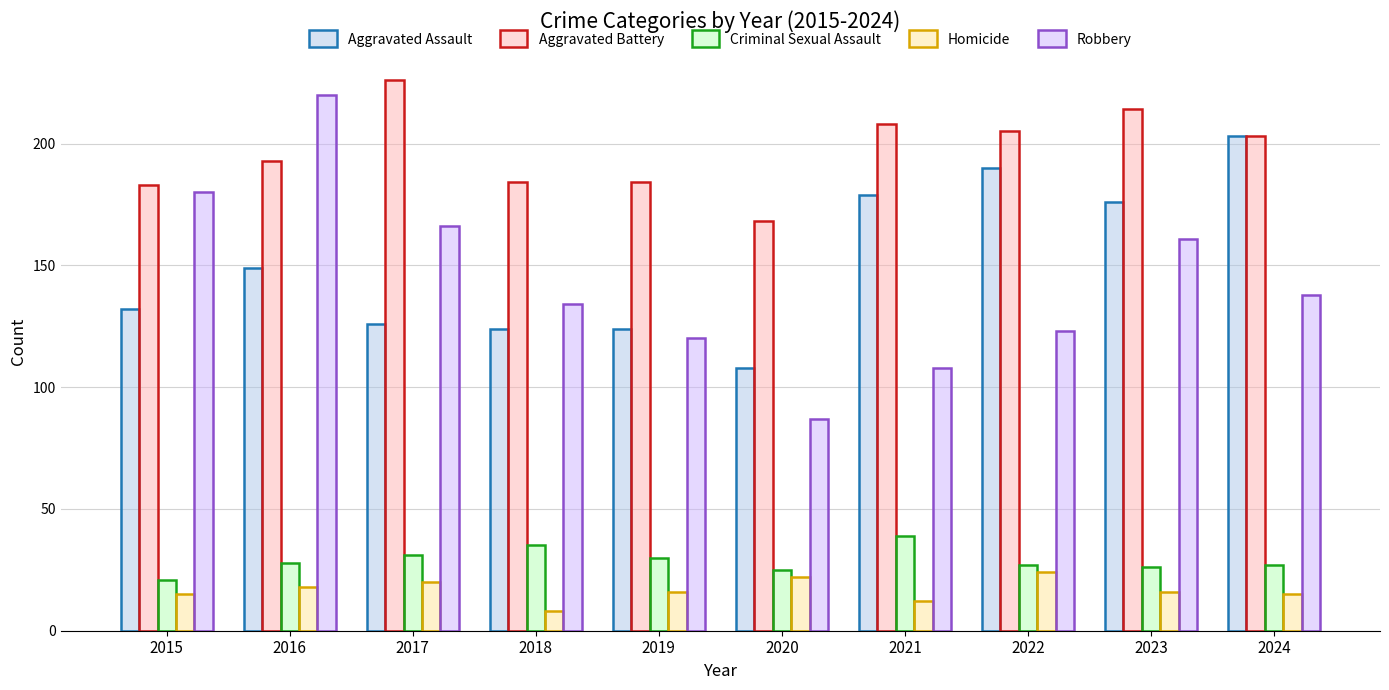

How many bars are there in total?

50